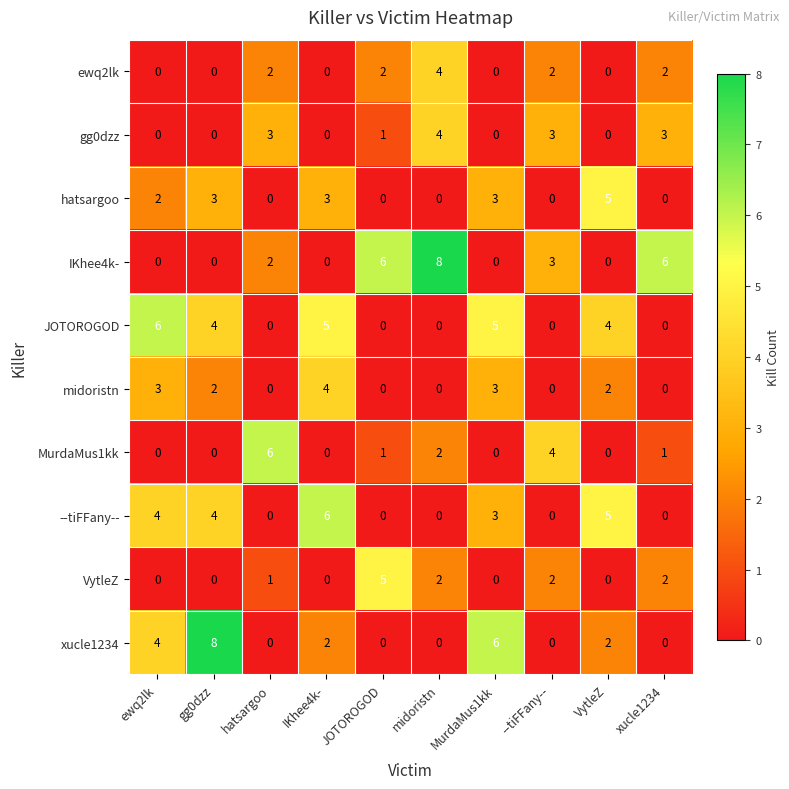

At which label does gg0dzz first exceed 1?

hatsargoo